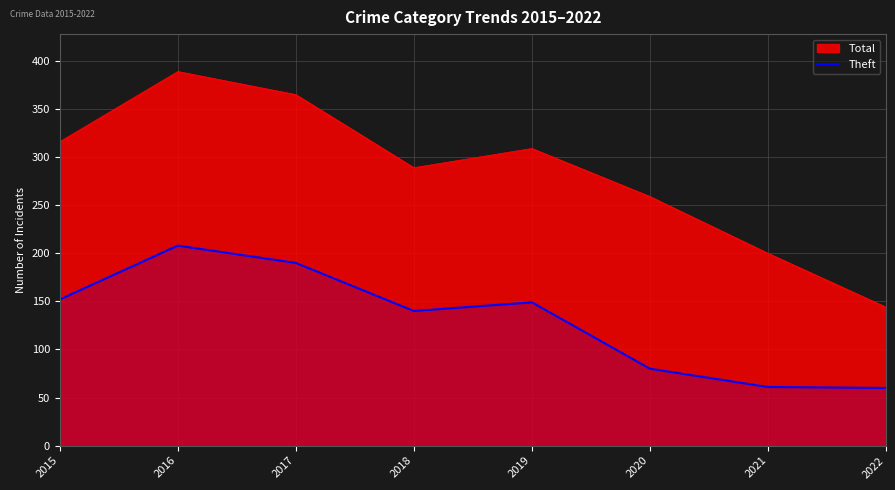

At which label is Total closest to 266?

2020